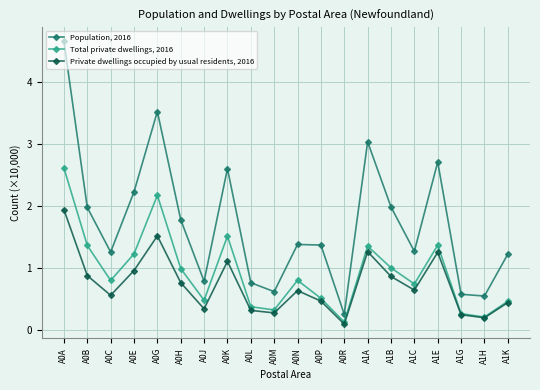

What is the label of the 11th point from the right?

A0M